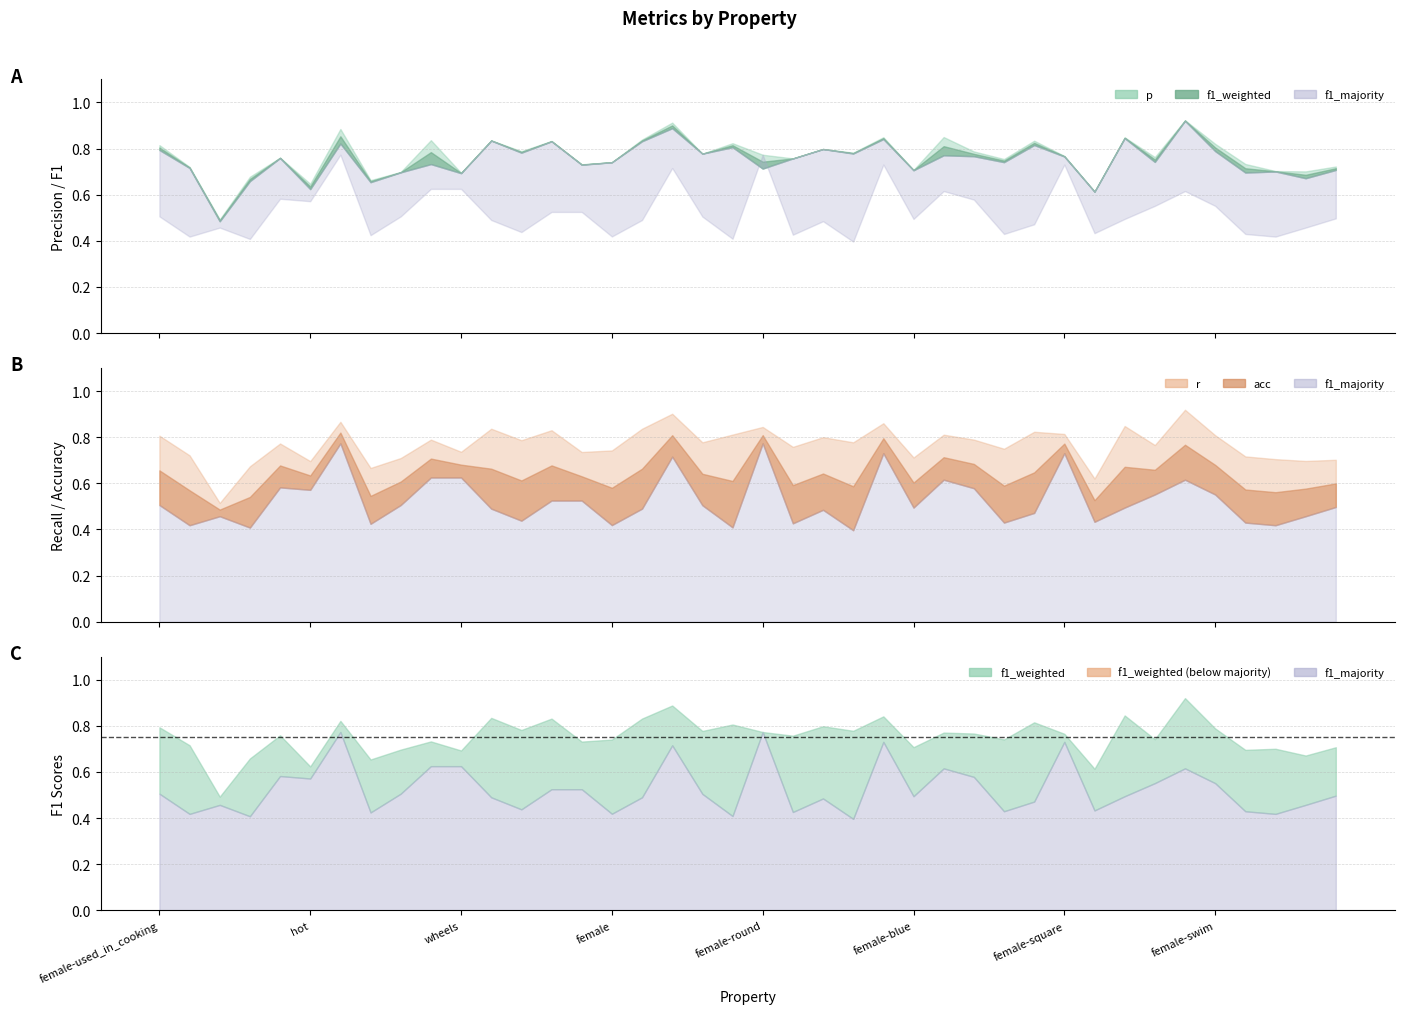

At which category is the sum across all series the highest?

warm